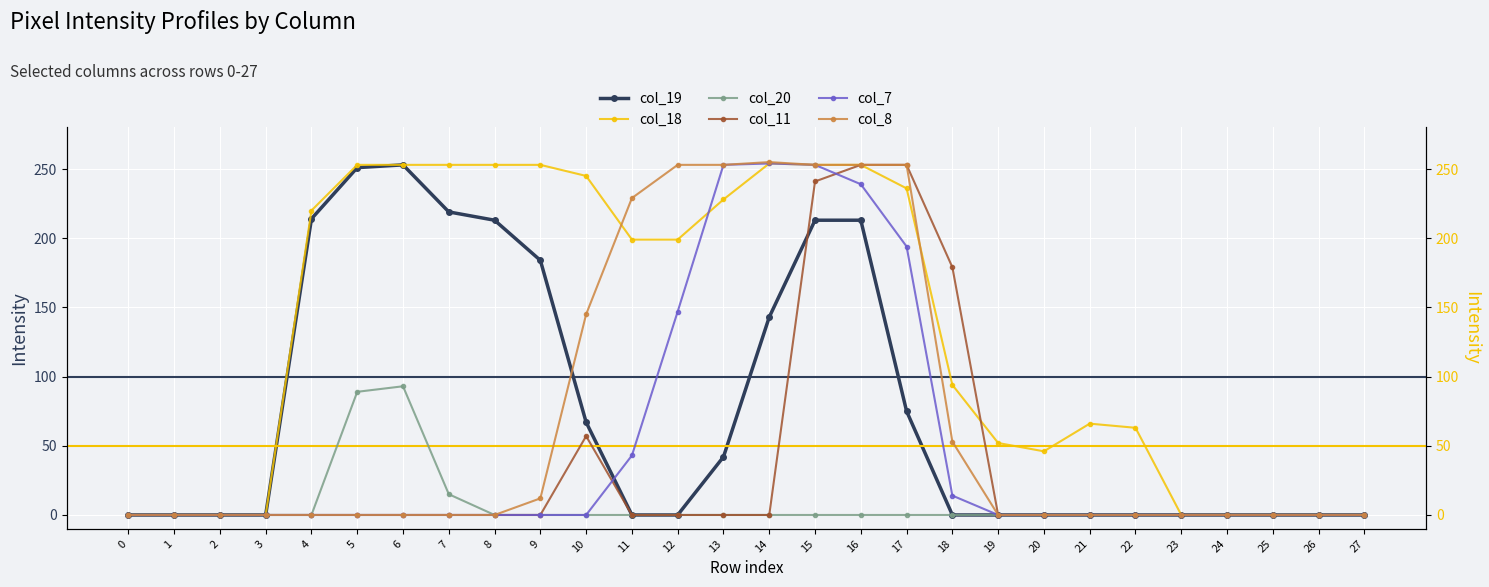

The col_11 series shows 0 at 2. True or false?

True